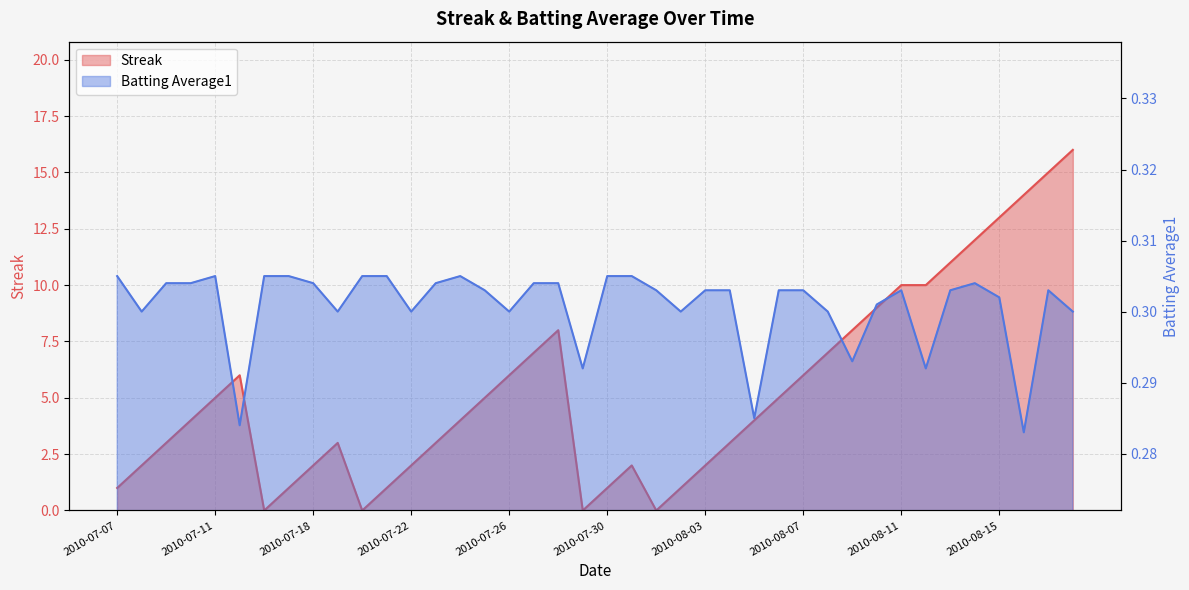

The Streak series shows 0.9 at 2010-08-03. True or false?

False